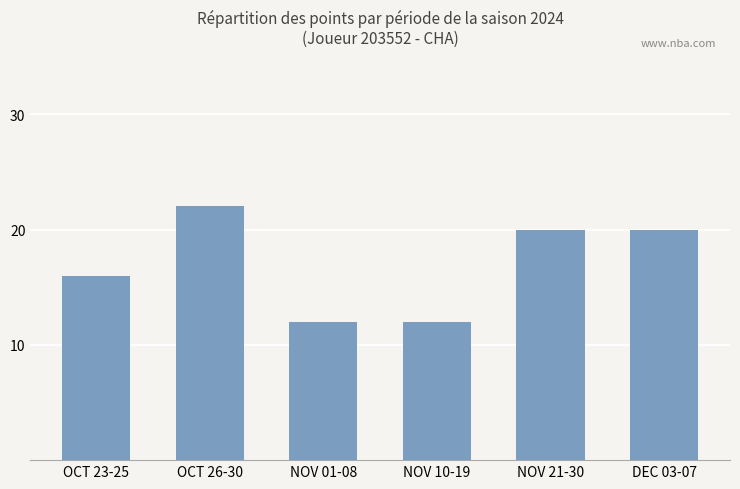

What is the approximate value at NOV 10-19, to the nearest 10?

10